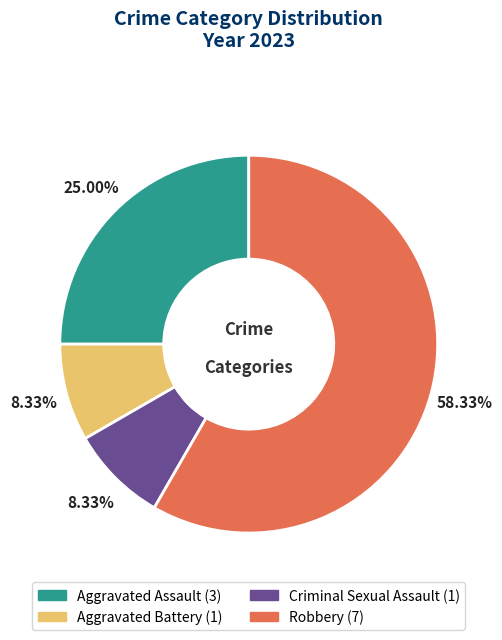

Which category has the biggest portion of the pie?

Robbery